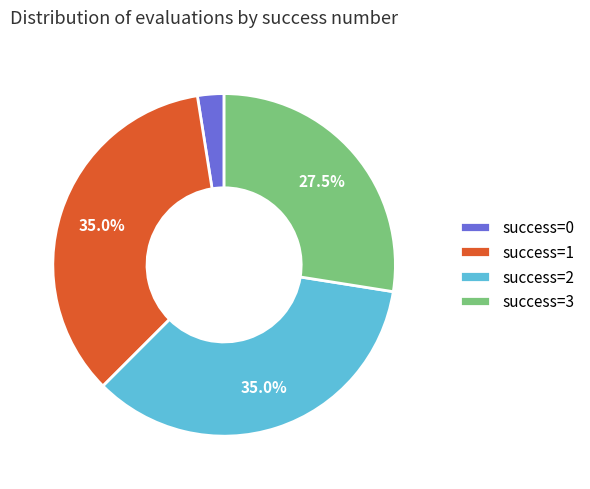

What percentage is NOT represented by success=3?

72.5%